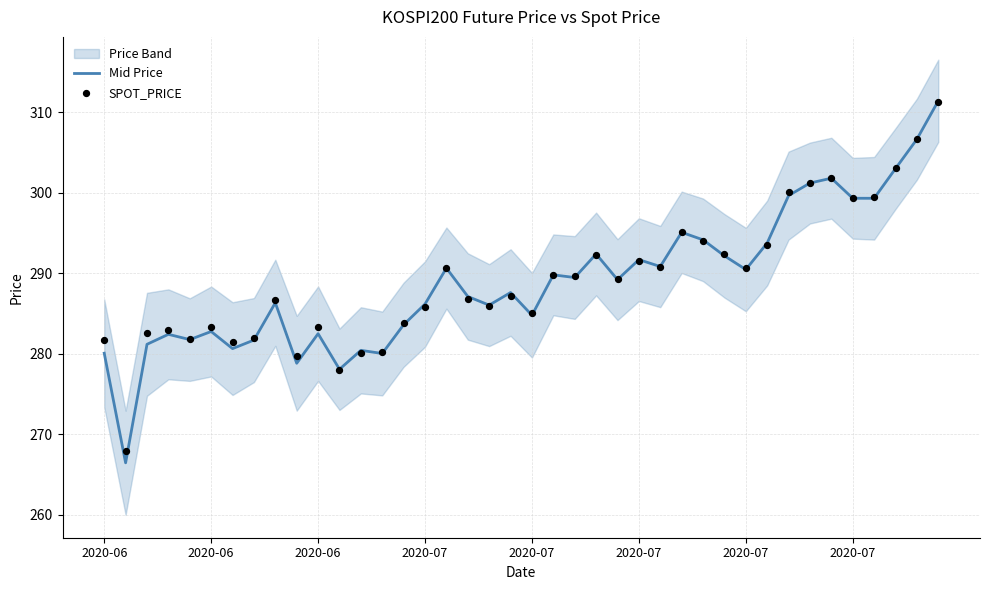

What is the total value across all series at 38?

613.3